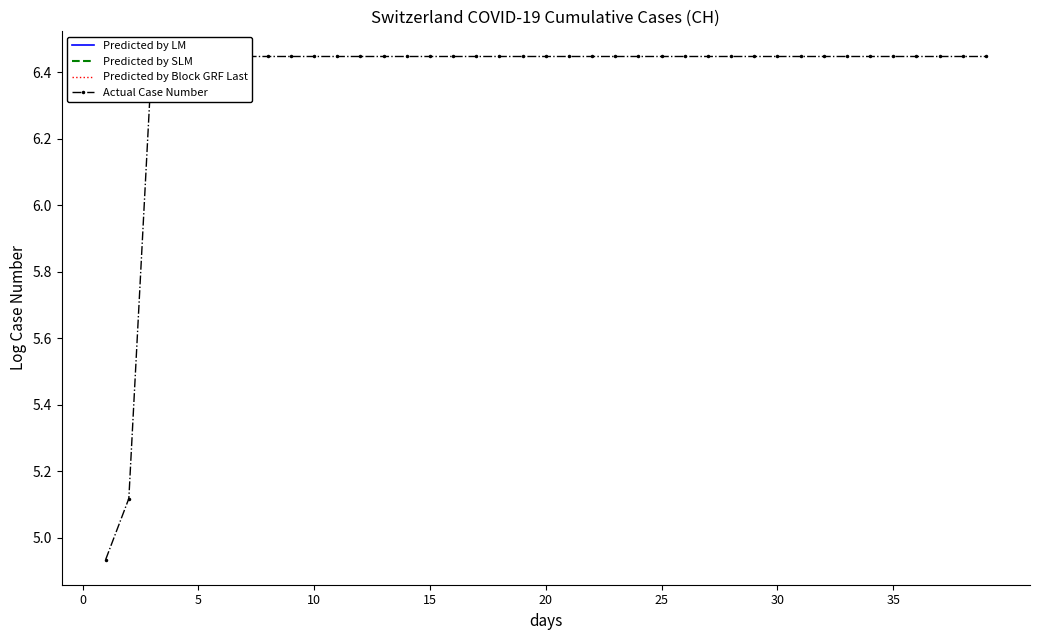

What are all the series names shown in the legend?

Predicted by LM, Predicted by SLM, Predicted by Block GRF Last, Actual Case Number